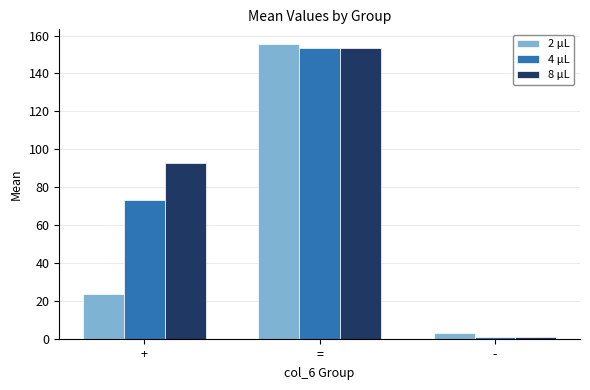

What is the average value of the 2 μL series?

60.6